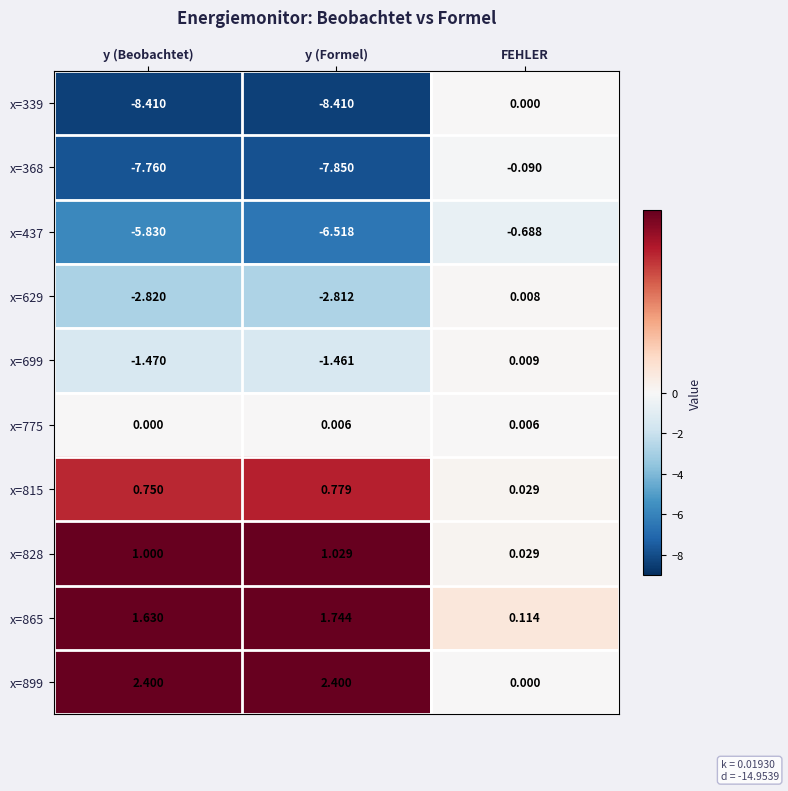

At which label is x=815 closest to 0?

FEHLER